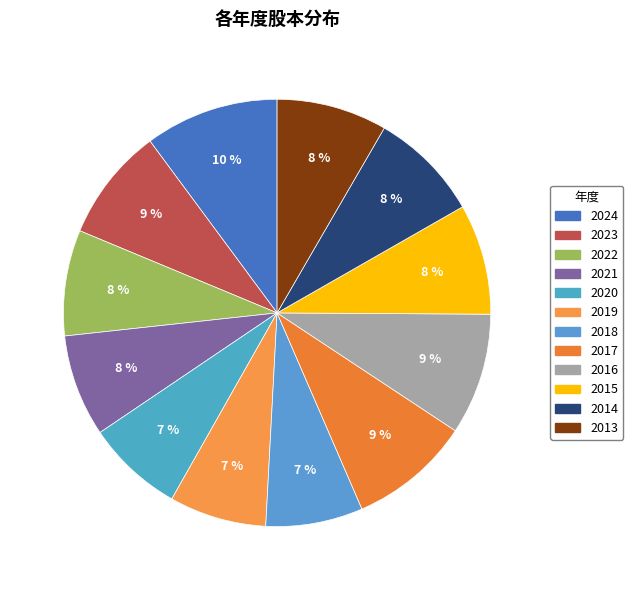

What percentage is NOT represented by 2018?

92.7%